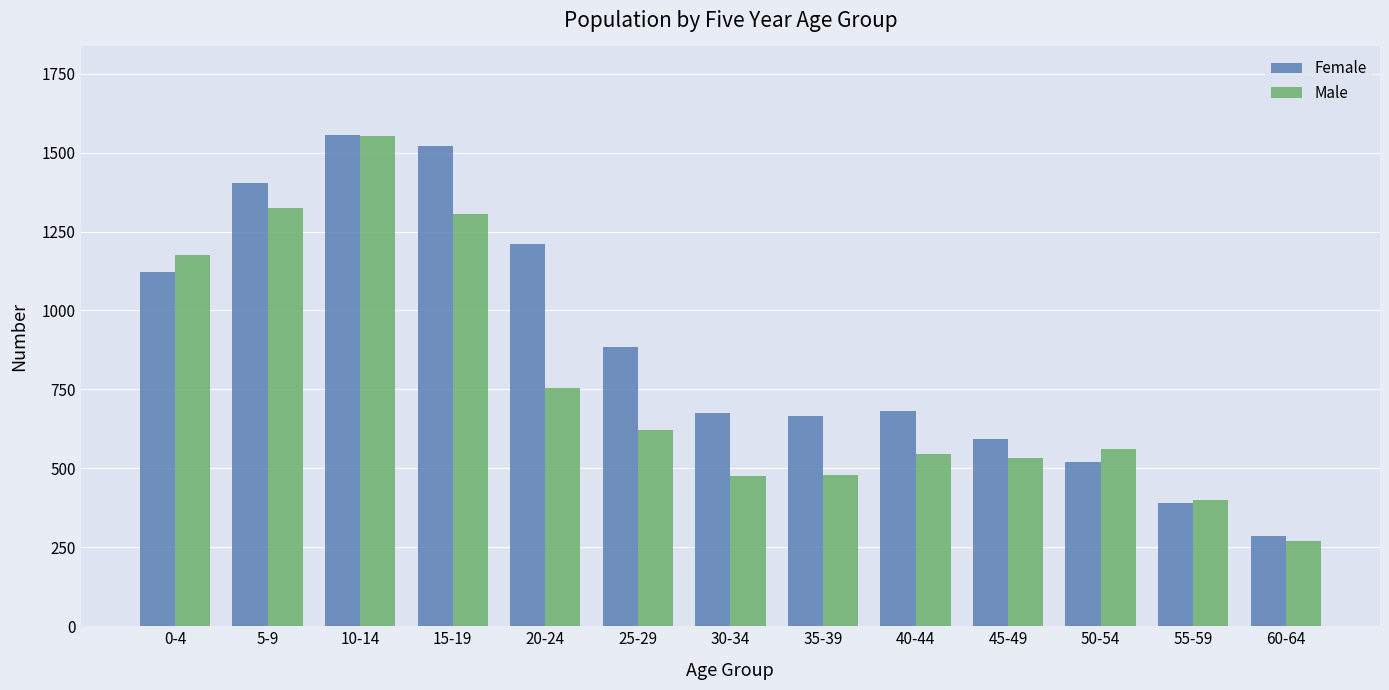

What is the label of the 2nd bar from the right?

55-59